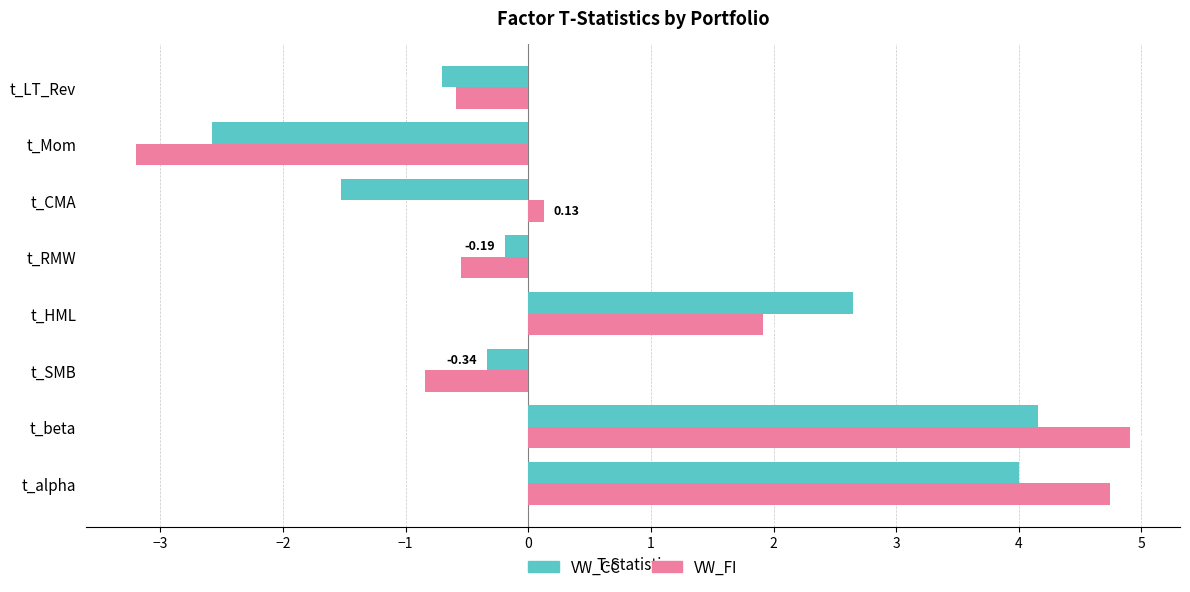

What is the sum of all VW_FI values?

6.5